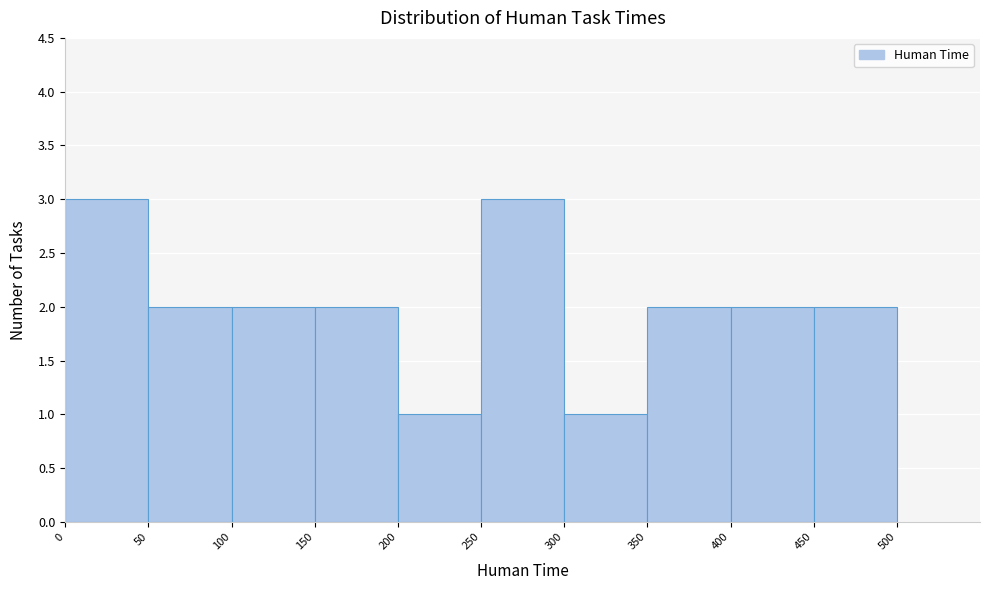

Reading left to right, transcribe this chart: for each bar, give the range it covers on the x-axis and its height. The values are not printed on the chart, so give them approximately, as read against the axis.

0 to 50: 3
50 to 100: 2
100 to 150: 2
150 to 200: 2
200 to 250: 1
250 to 300: 3
300 to 350: 1
350 to 400: 2
400 to 450: 2
450 to 500: 2